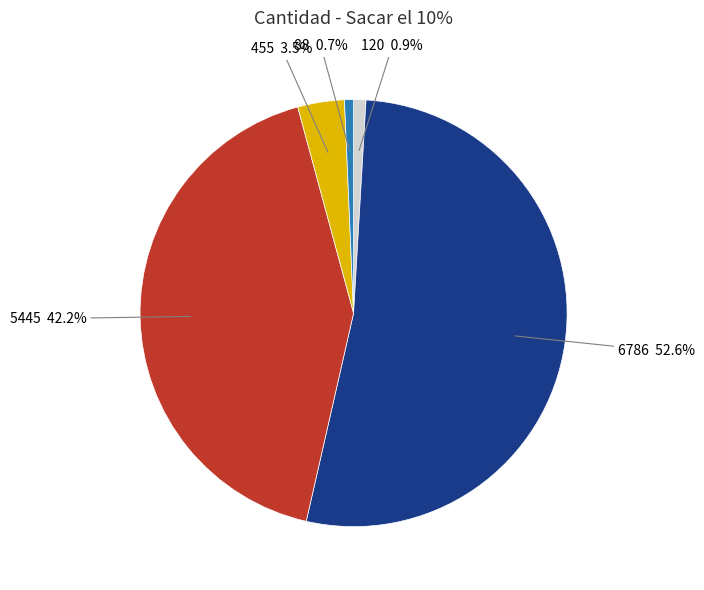

Is it true that 88 is 12% of the pie?

False